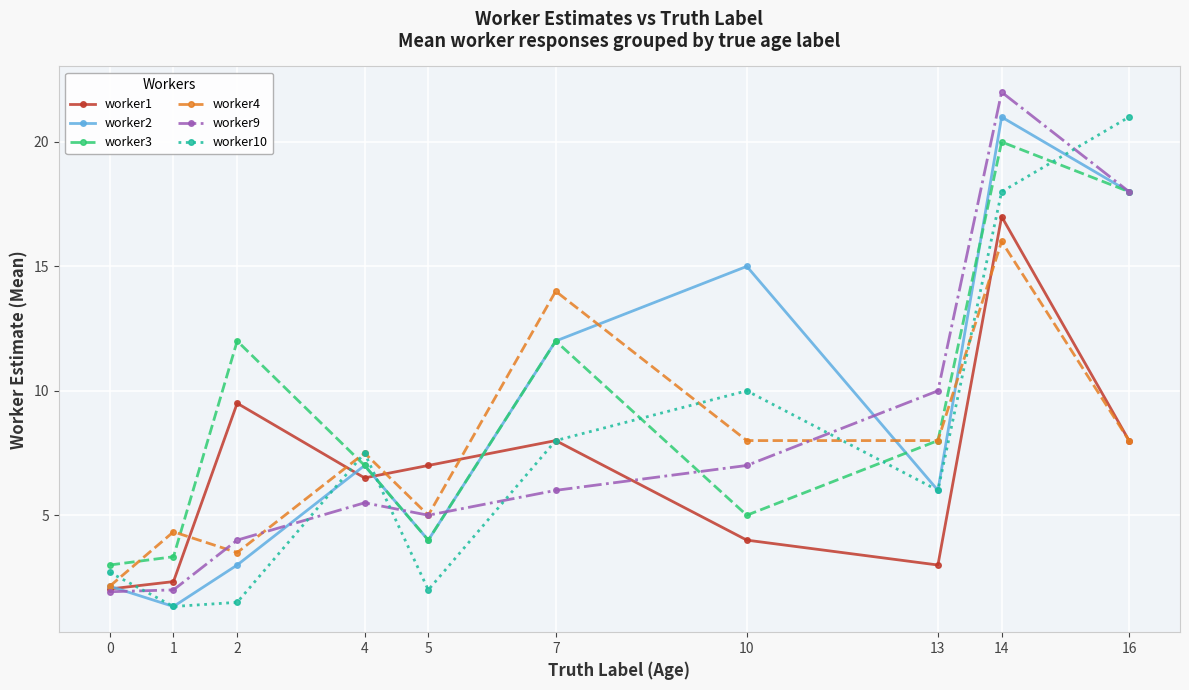

How many data points in worker1 are less than 7?

5